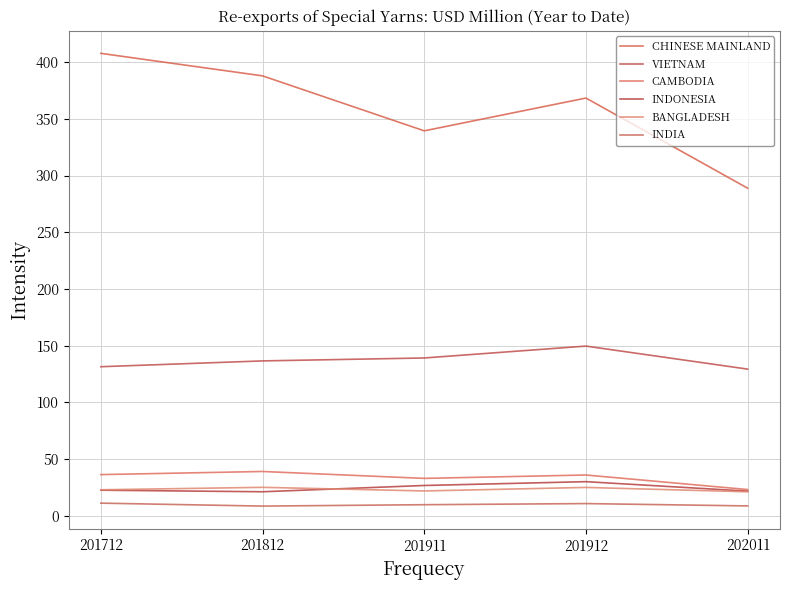

Which series has the largest total across all categories?

CHINESE MAINLAND